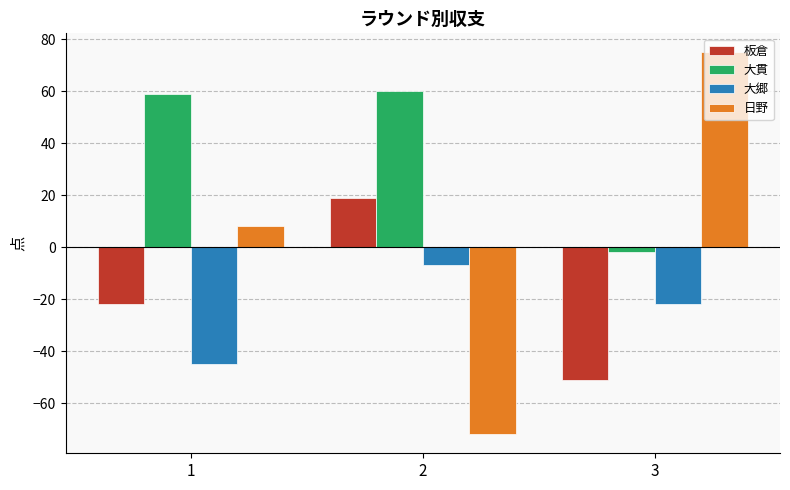

What is the average value of the 日野 series?

4